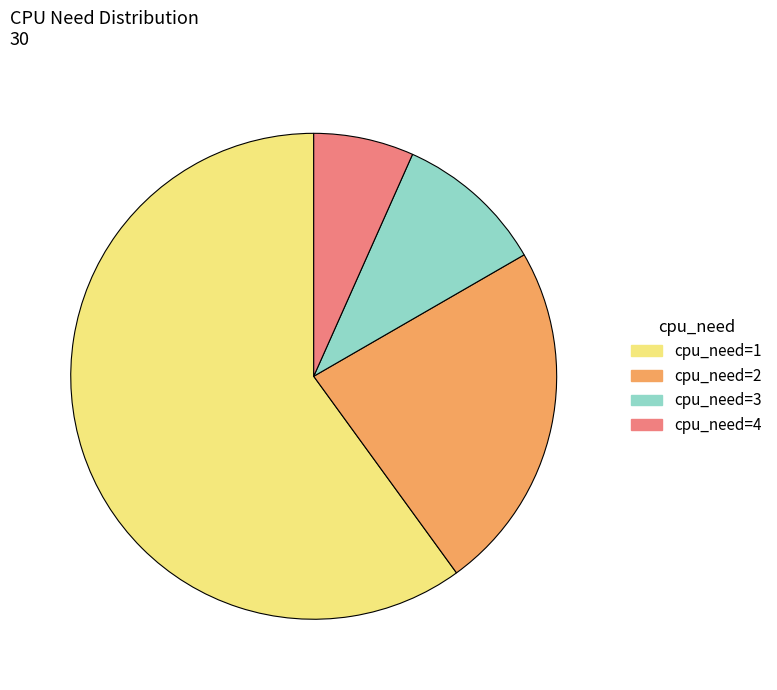

What is the smallest slice in the pie chart?

cpu_need=4